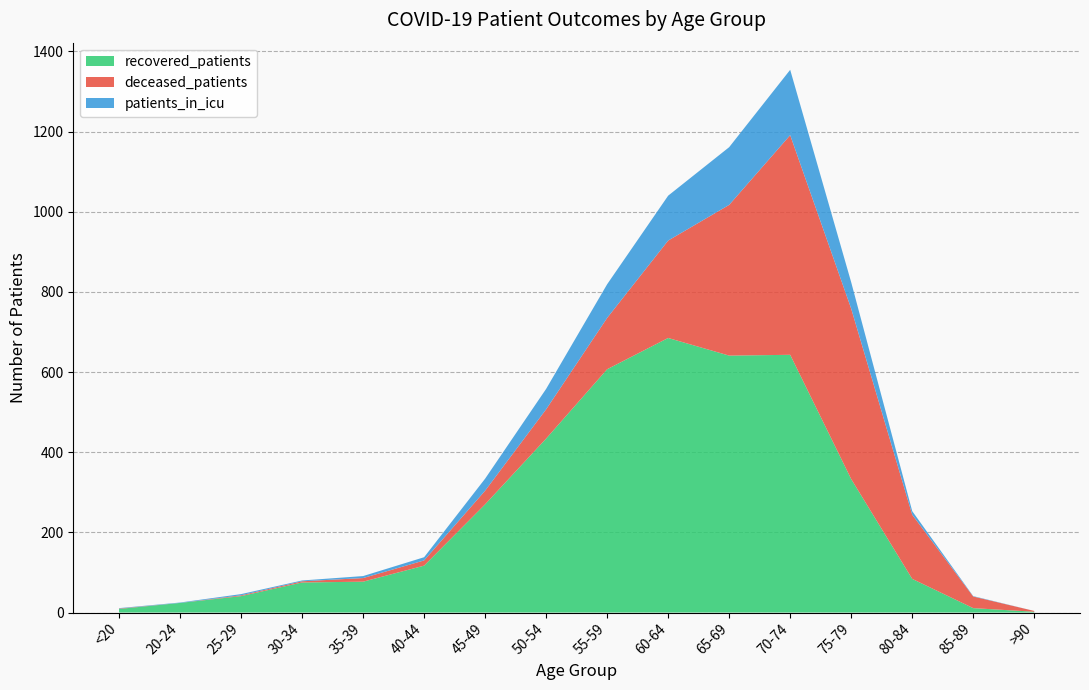

Reading left to right, extract all data points from this chart.

recovered_patients: <20=9	20-24=24	25-29=41	30-34=75	35-39=77	40-44=117	45-49=270	50-54=434	55-59=607	60-64=685	65-69=641	70-74=643	75-79=333	80-84=84	85-89=11	>90=2
deceased_patients: <20=1	20-24=0	25-29=2	30-34=3	35-39=9	40-44=13	45-49=34	50-54=73	55-59=128	60-64=243	65-69=376	70-74=548	75-79=425	80-84=160	85-89=29	>90=2
patients_in_icu: <20=1	20-24=1	25-29=3	30-34=2	35-39=5	40-44=8	45-49=30	50-54=51	55-59=84	60-64=112	65-69=144	70-74=163	75-79=66	80-84=9	85-89=1	>90=0